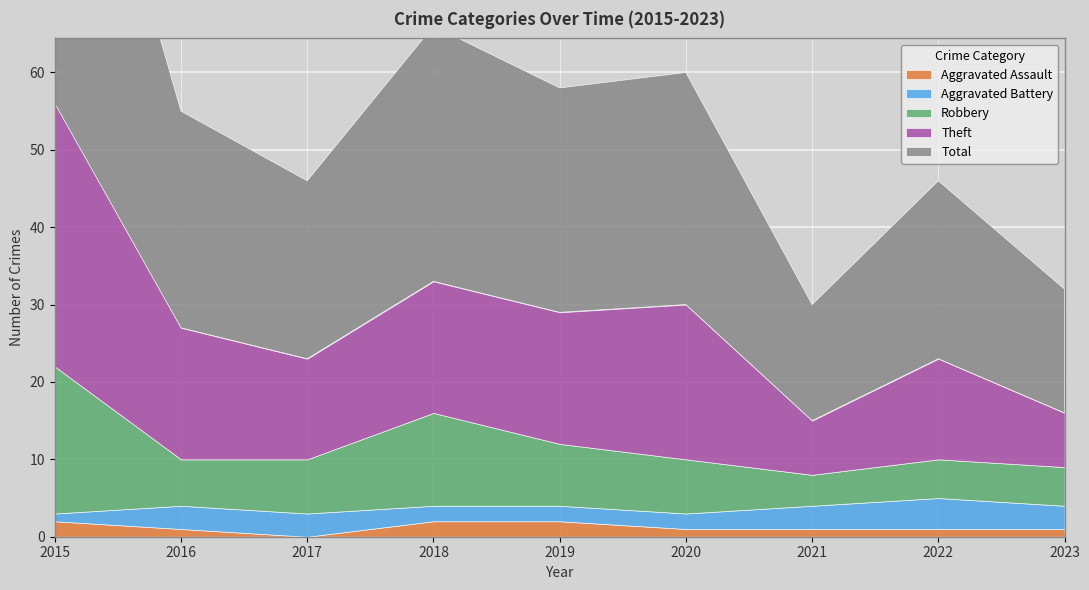

What value does the Robbery series have at 2015?

19